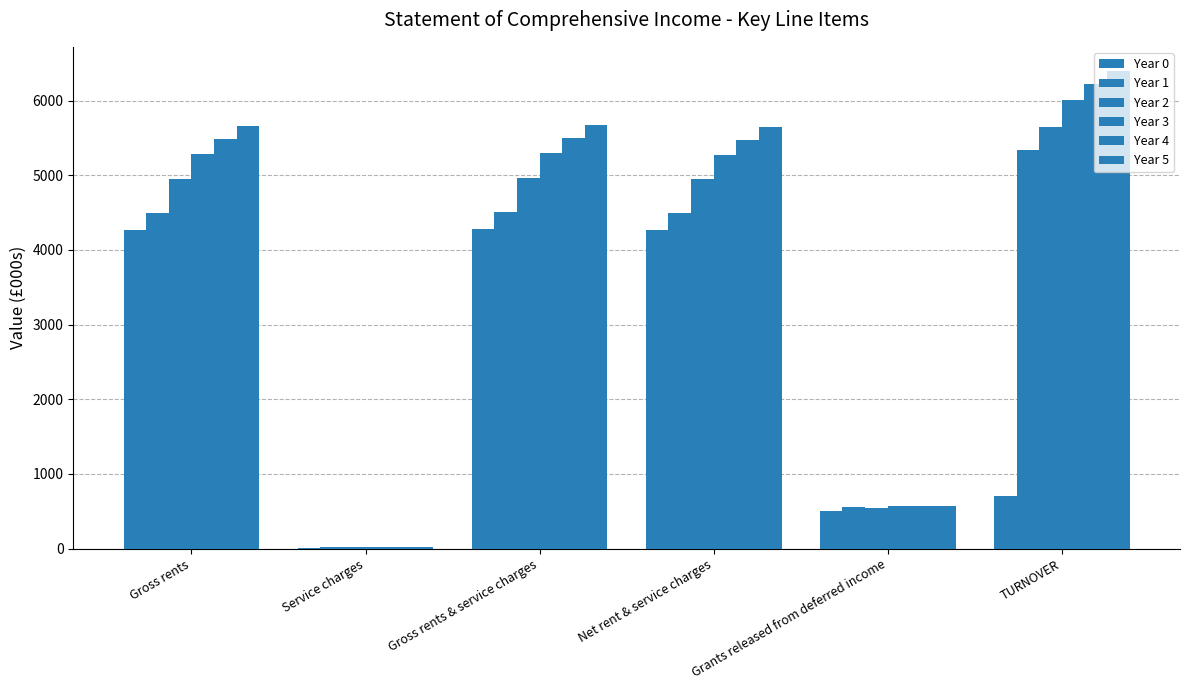

Are the bars horizontal?

No